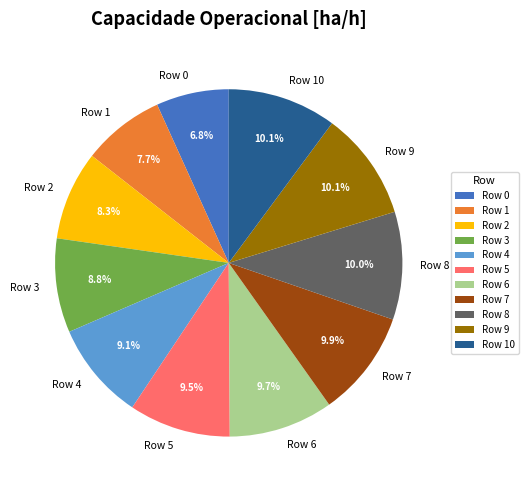

What is the total percentage of Row 10 and Row 3?

18.9%